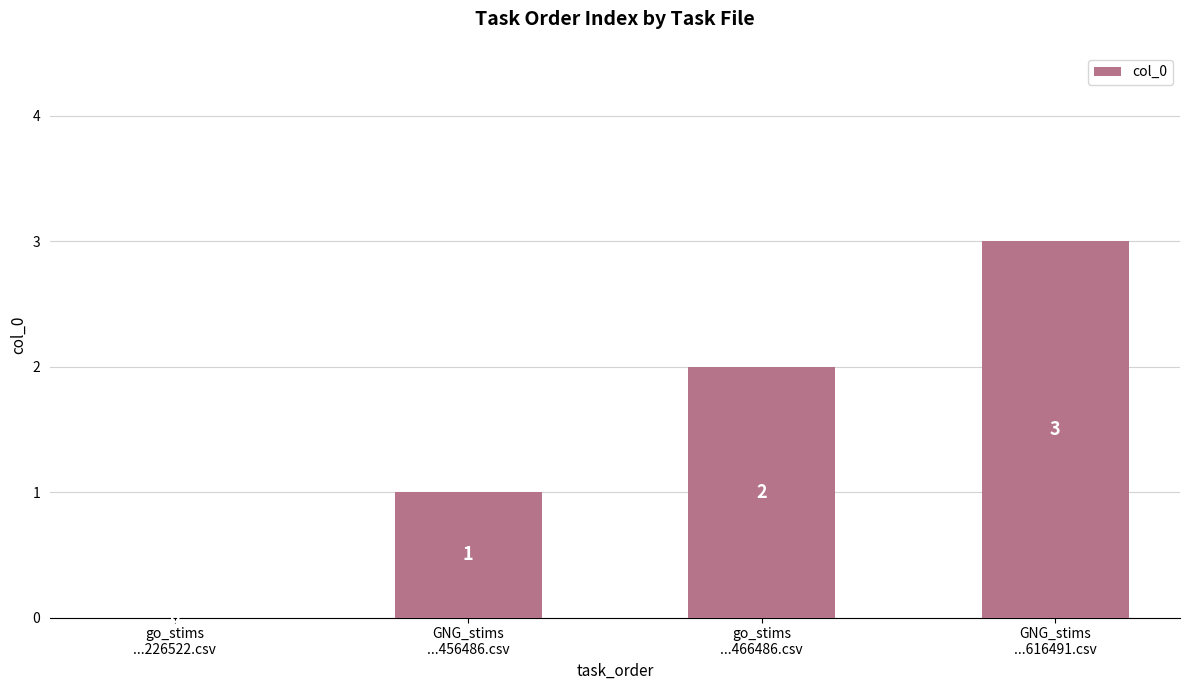

Are the bars grouped side by side (vs. stacked)?

No